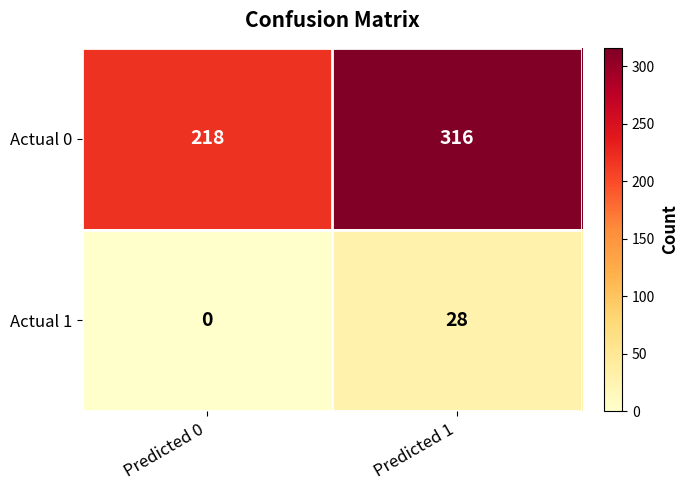

The Actual 0 series shows 218 at Predicted 0. True or false?

True